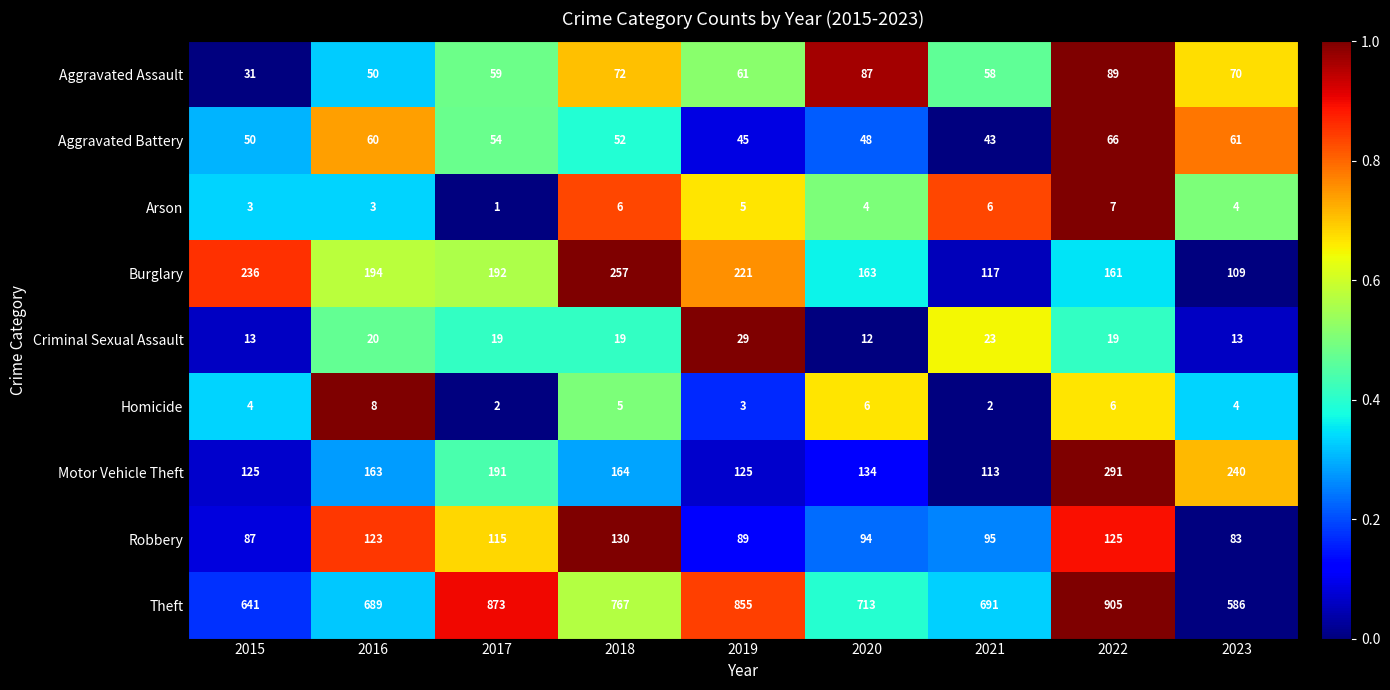

At which label is Aggravated Battery closest to 54?

2017